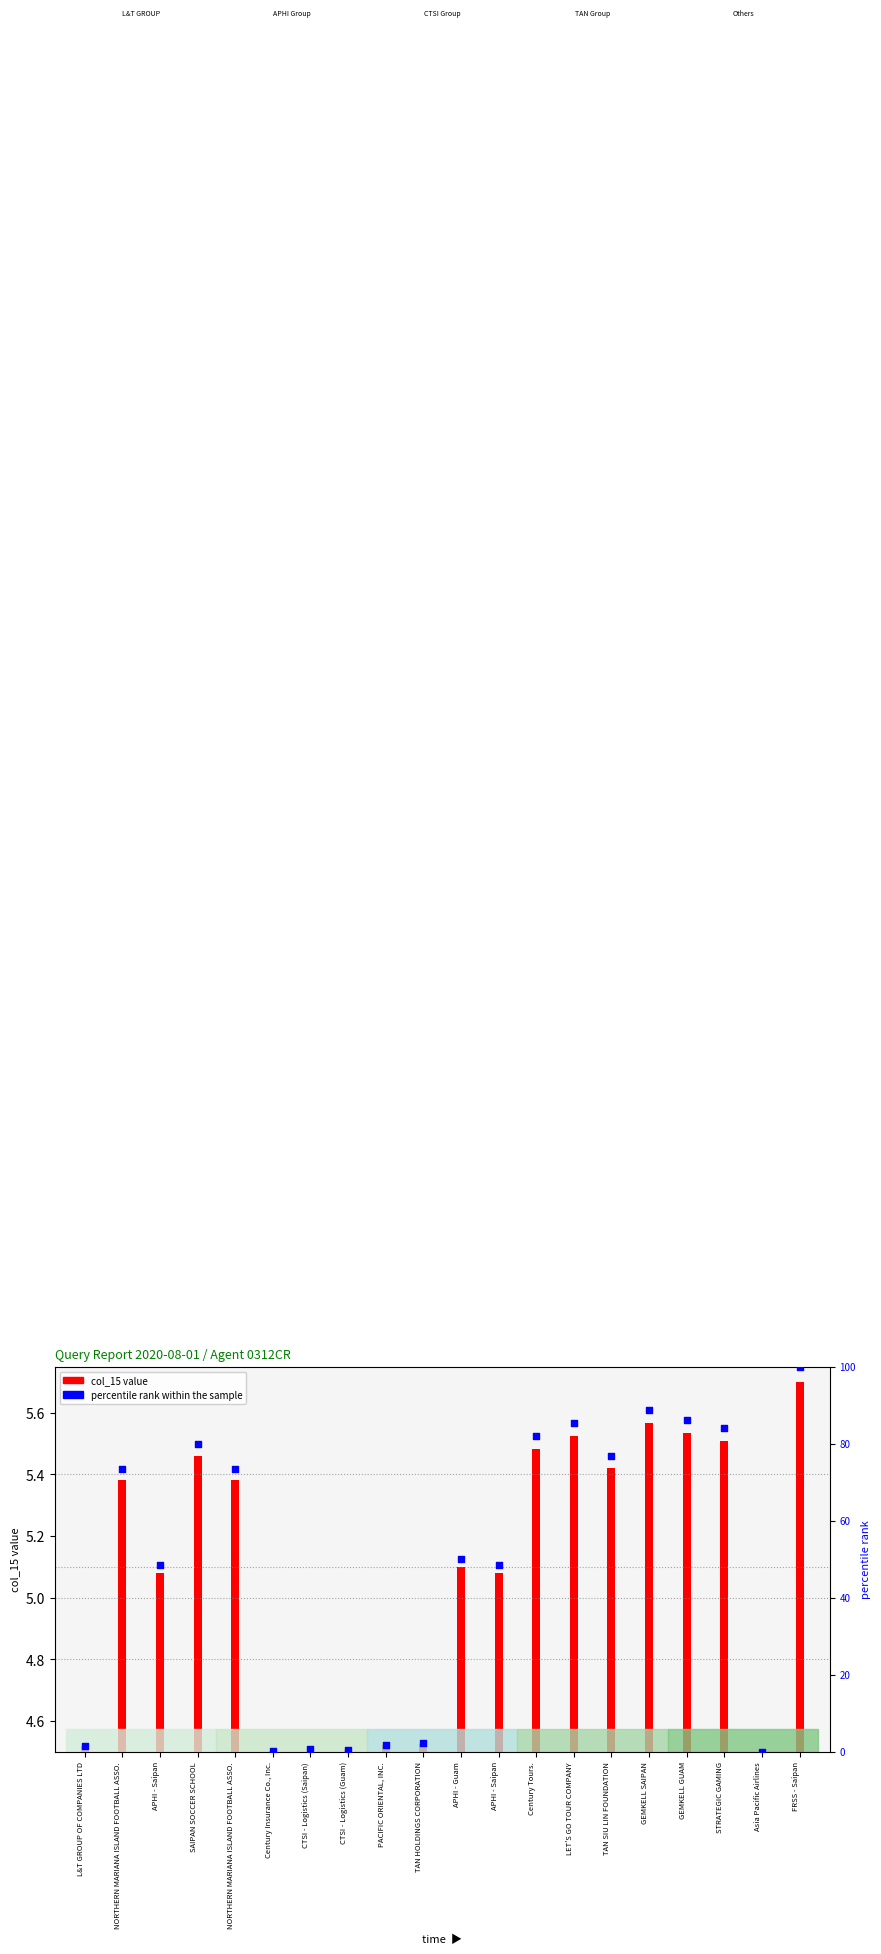

What is the change in value from APHI - Saipan to PACIFIC ORIENTAL, INC.?

-46.6